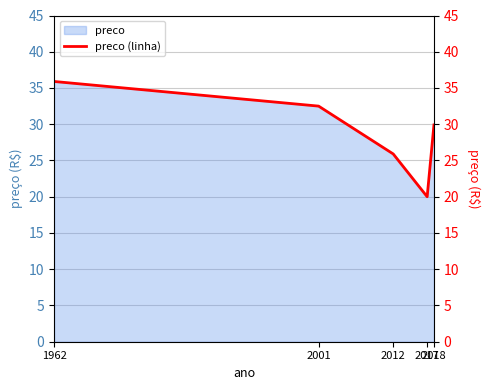

What is the value of the 1st point from the left?

35.9